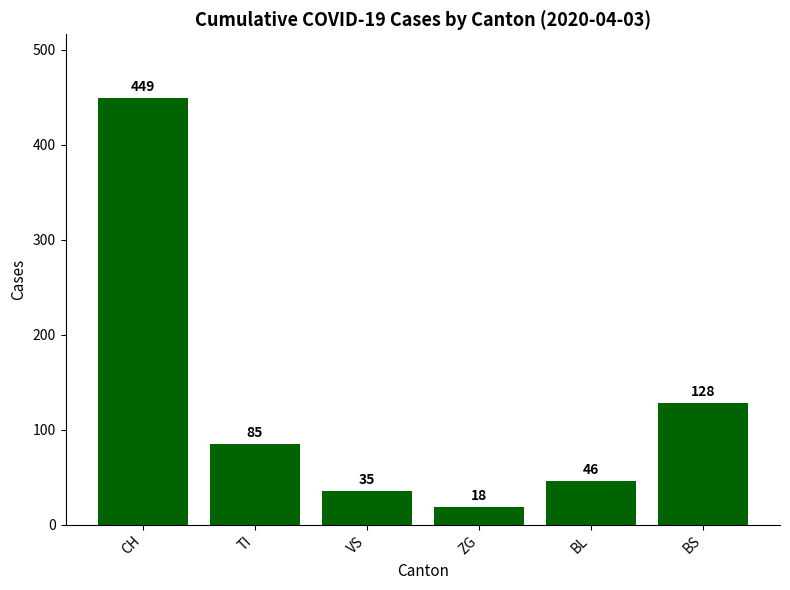

What is the sum of the values at VS and BS?

163